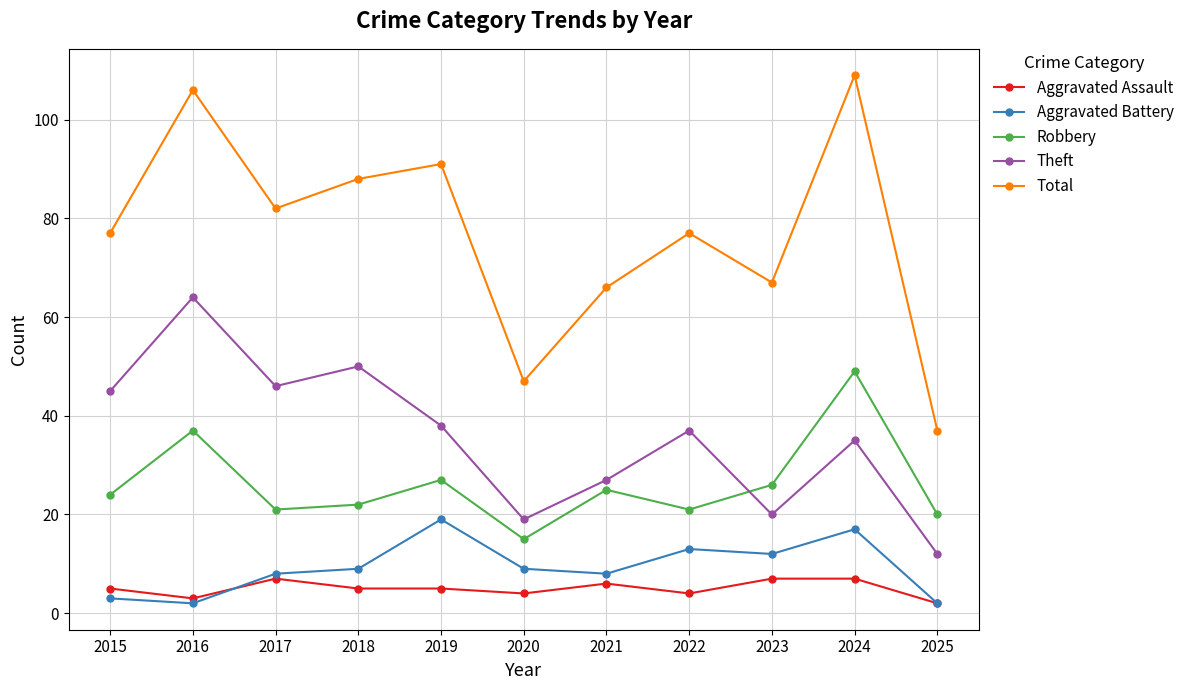

Between which two adjacent categories do Theft and Robbery first intersect?

2022 and 2023